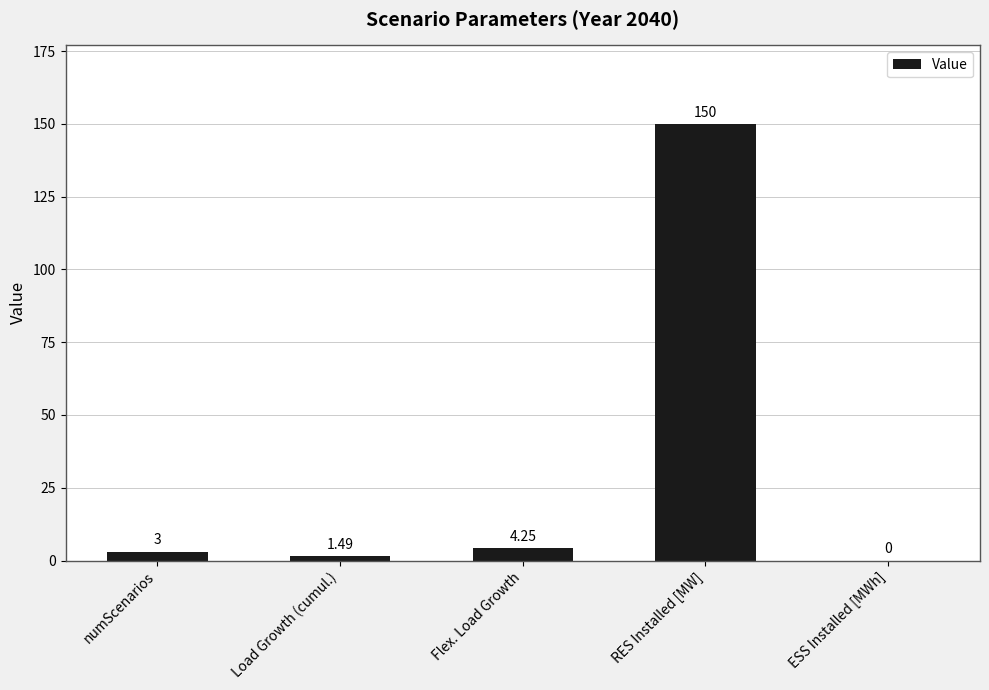

Where is the data nearest to the value 75?

Flex. Load Growth